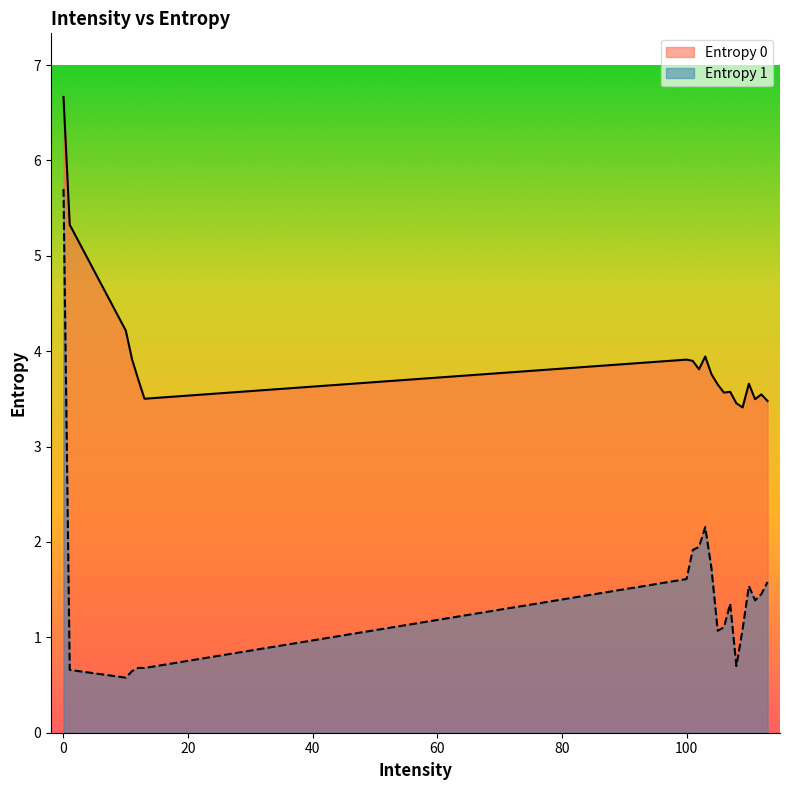

What is the value of the Entropy 0 point at the 20th from the left?

3.5